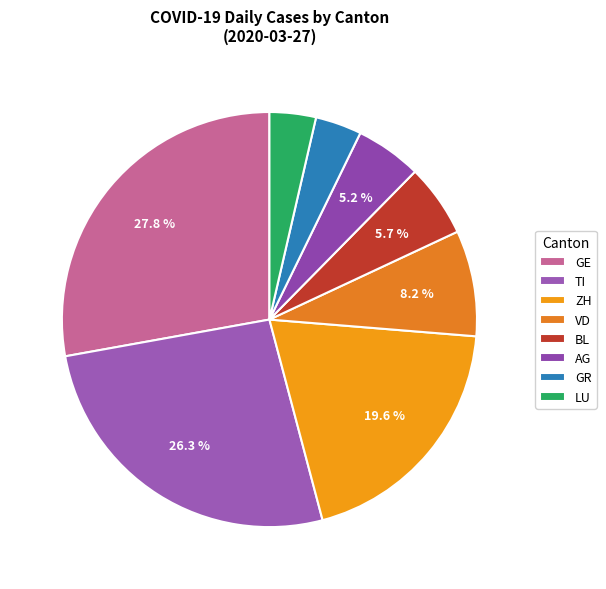

Count the number of slices in the pie.

8